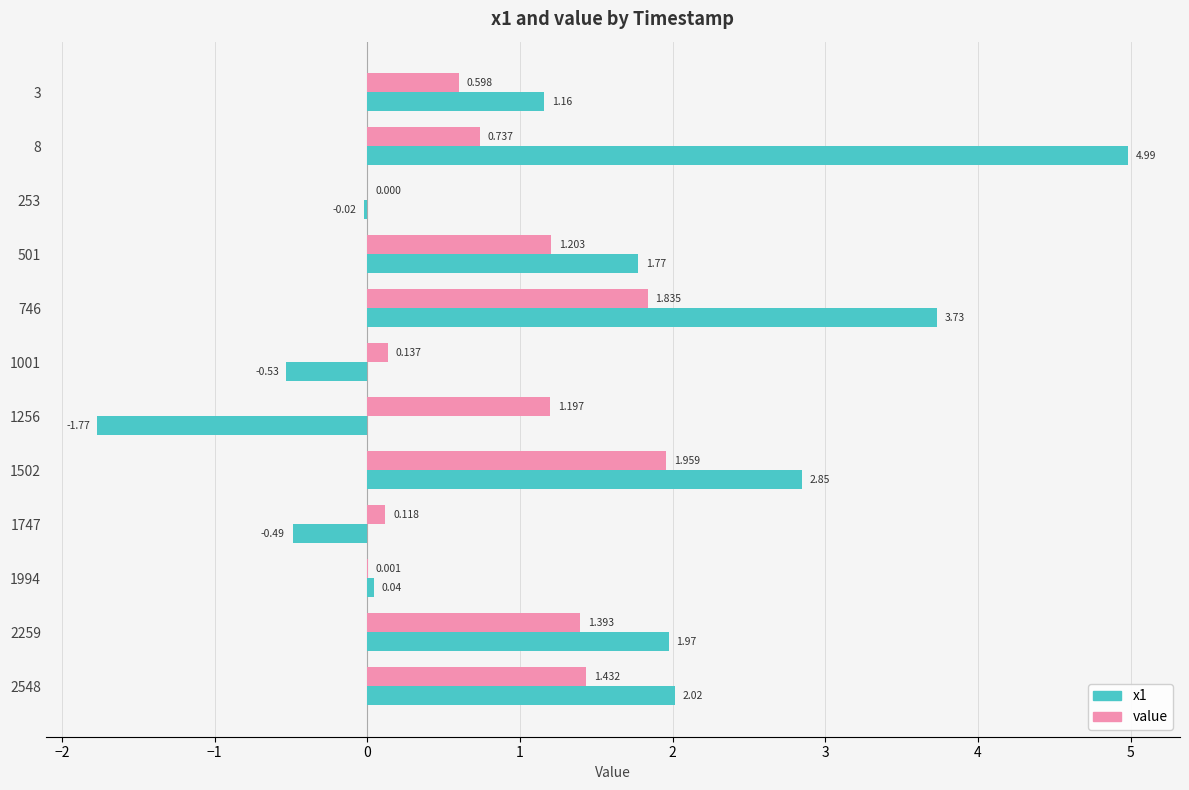

Is the value of value at 746 greater than the value of x1 at 253?

Yes